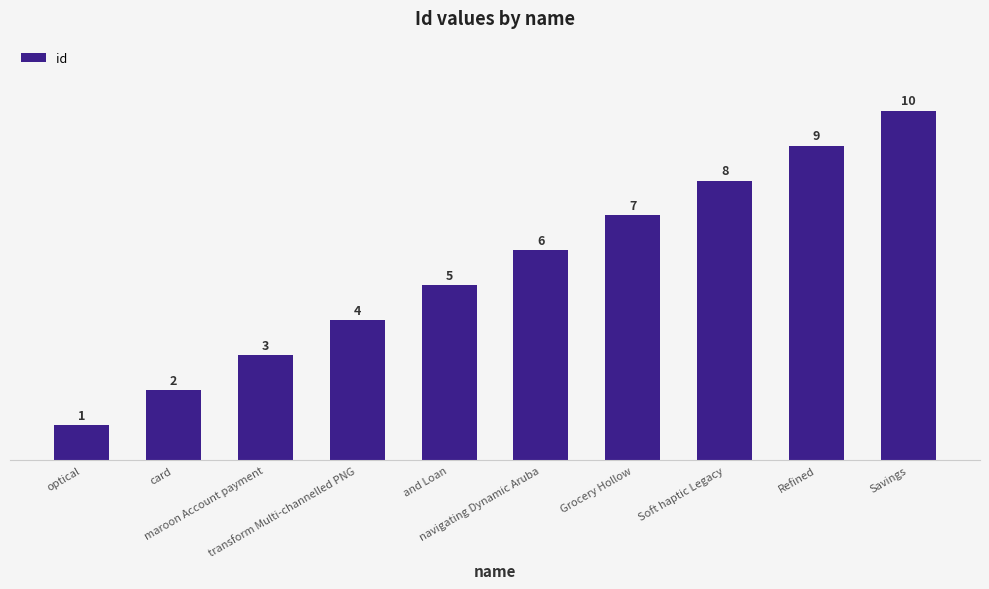

What is the sum of all values?

55